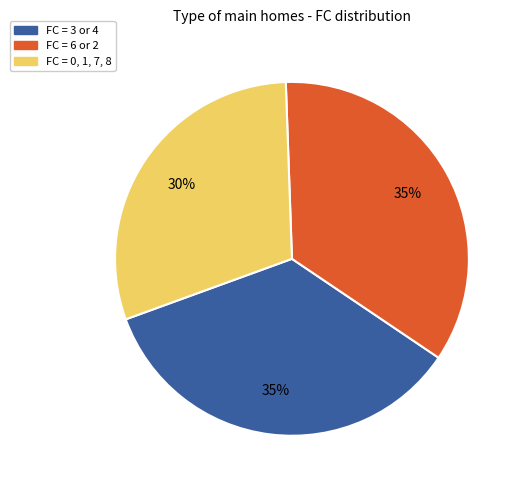

To the nearest percent, what is the difference between the largest and smallest slice percentages?

5%